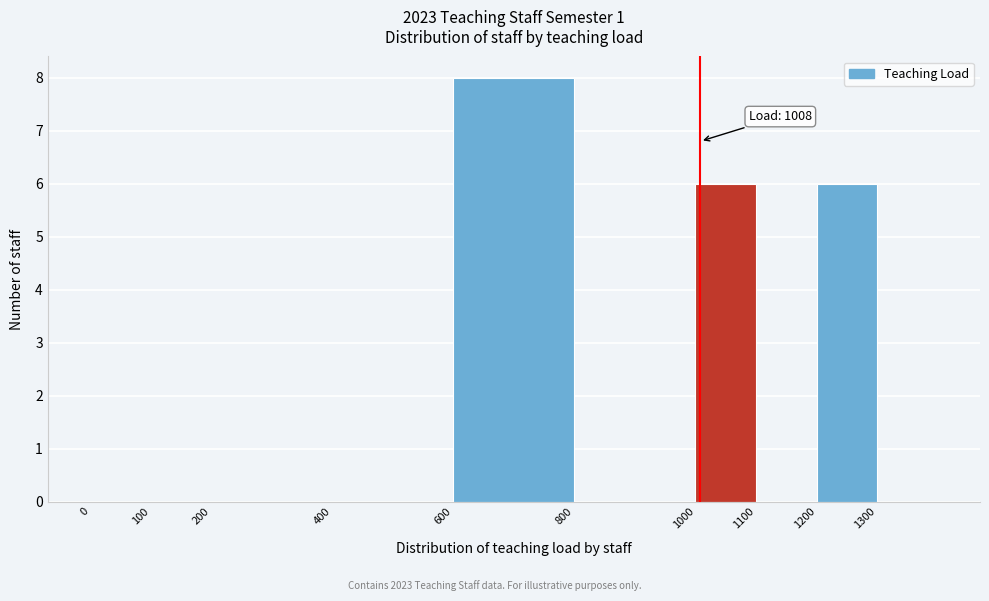

Which range on the x-axis has the tallest bar?

600 to 800